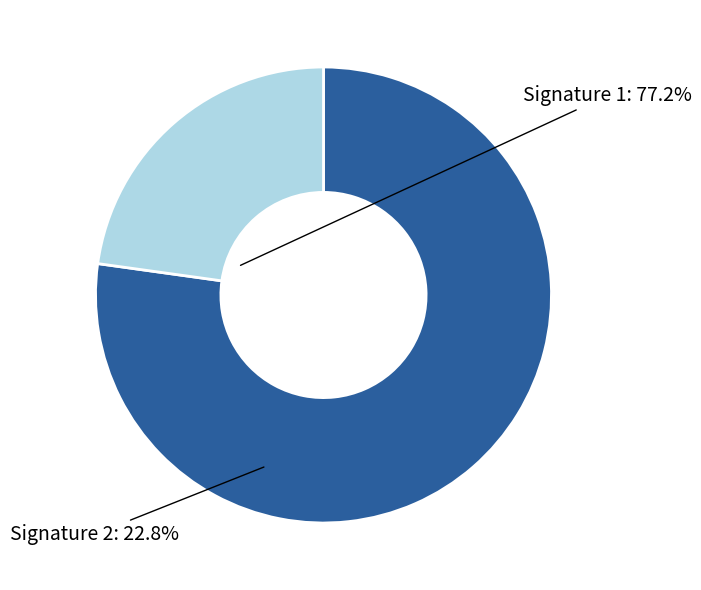

Which category has the biggest portion of the pie?

Signature 1